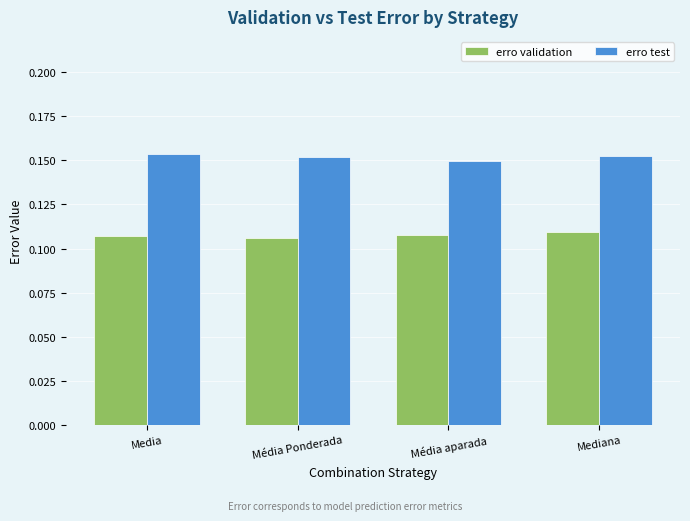

The value of erro test at Media is 0.3. True or false?

False